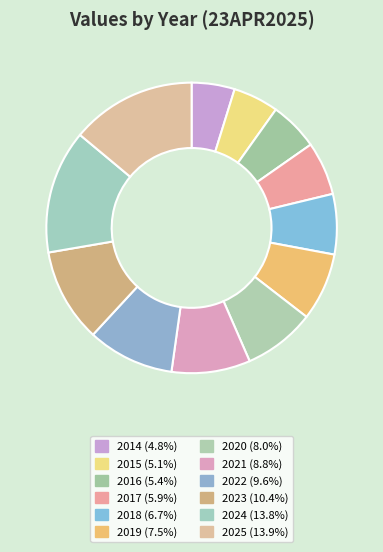

How many segments does this pie chart have?

12